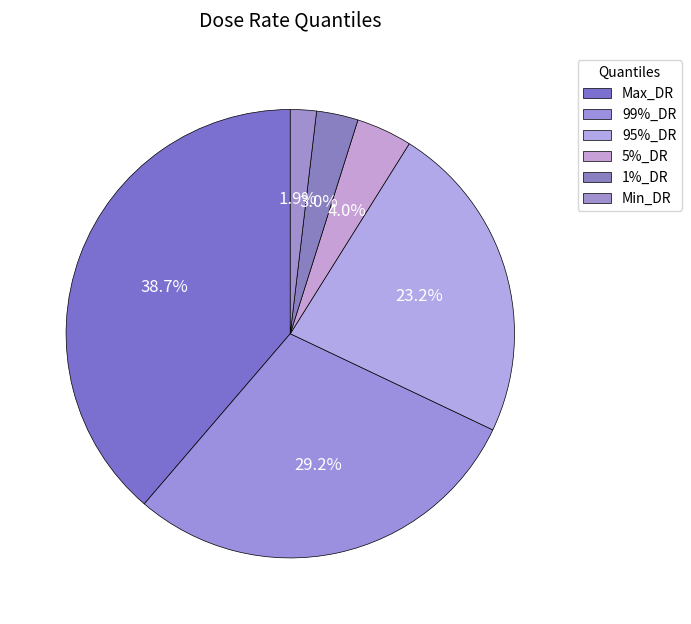

To the nearest percent, what is the difference between the largest and smallest slice percentages?

37%